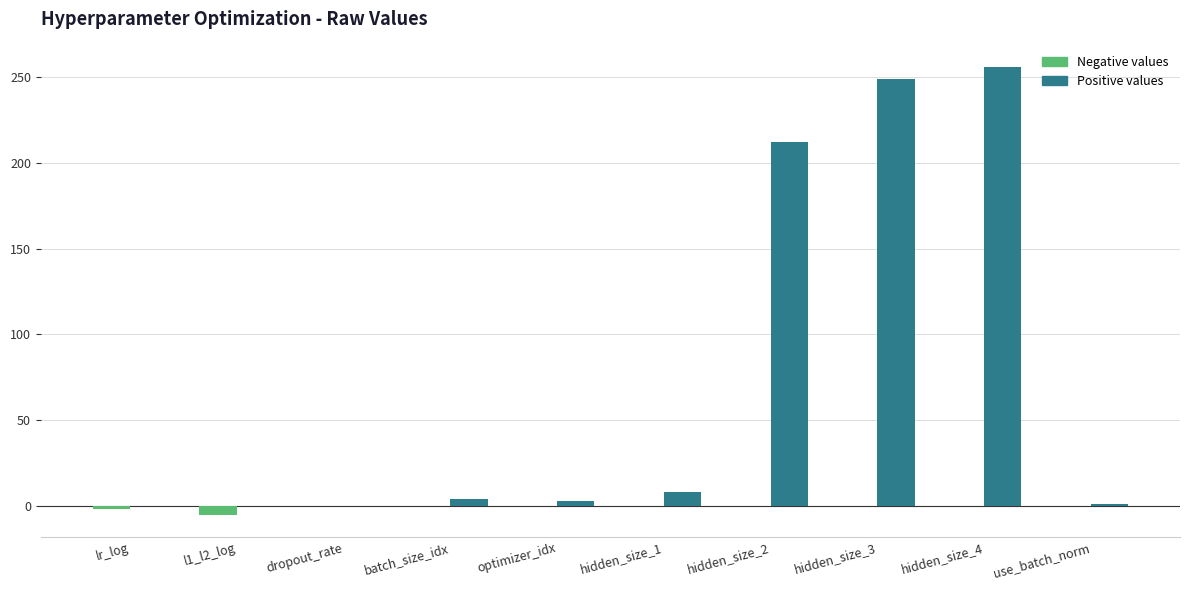

True or false: Positive values has a value of 130.6 at lr_log.

False